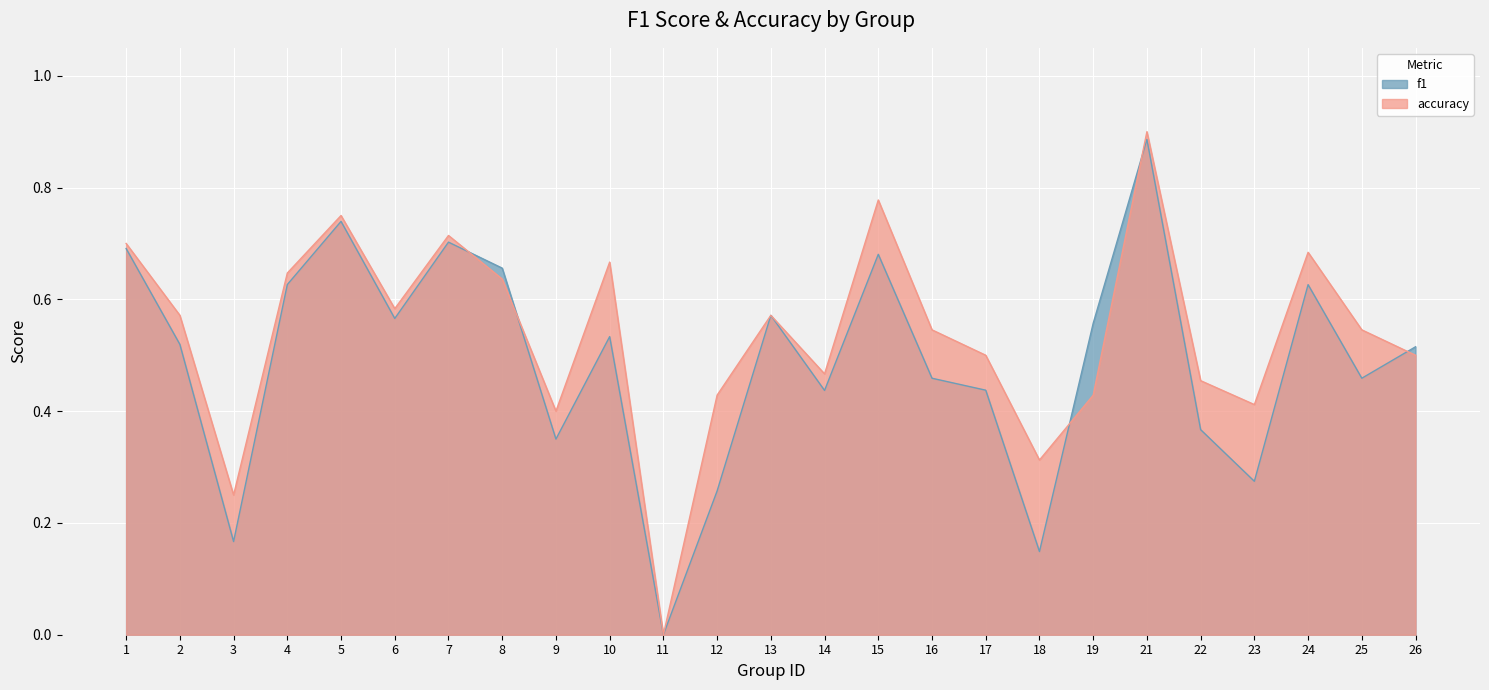

Between 22 and 4, which is larger?

4